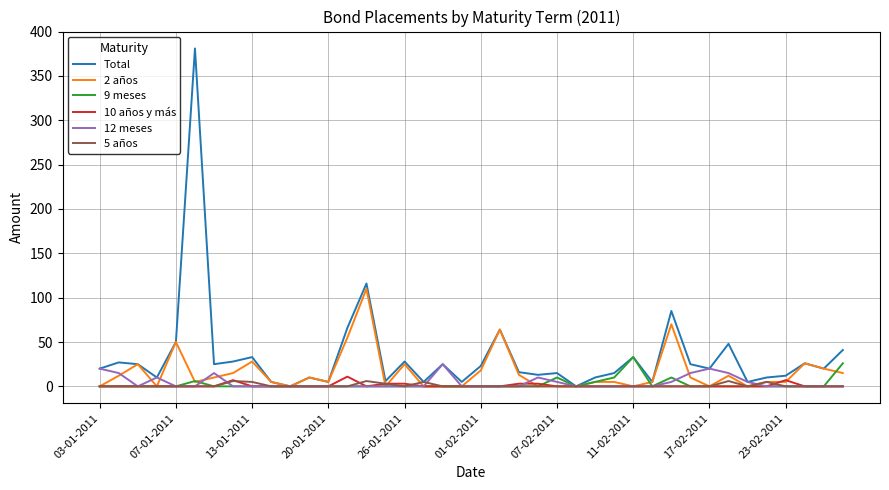

Which series has the widest spread of values?

Total